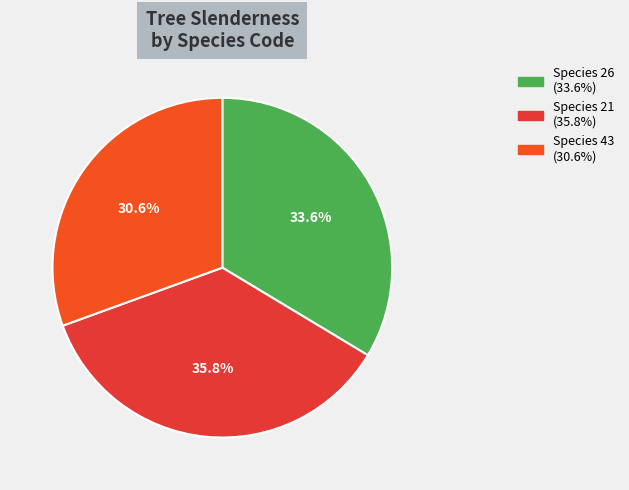

Count the number of slices in the pie.

3